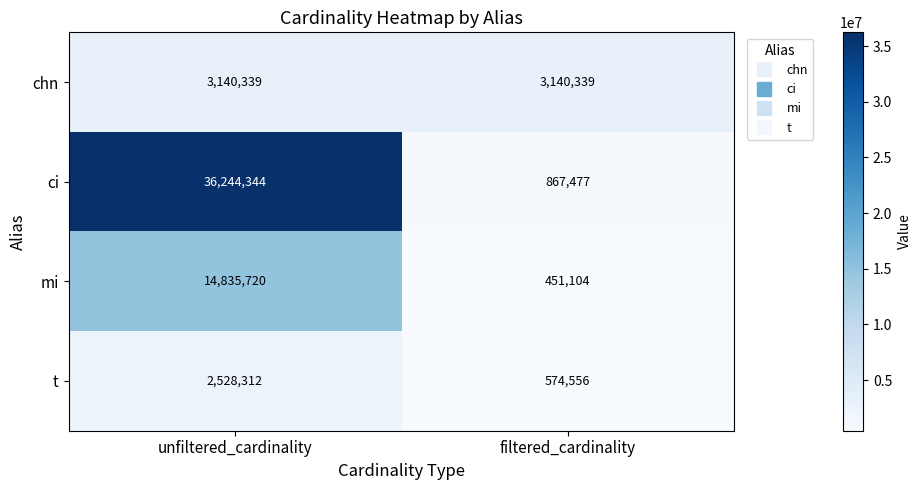

Is the value of ci at unfiltered_cardinality greater than the value of chn at unfiltered_cardinality?

Yes